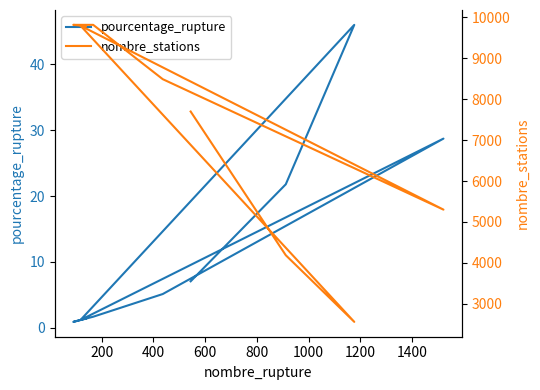

What is the value of the pourcentage_rupture point at the 9th from the left?

1.4